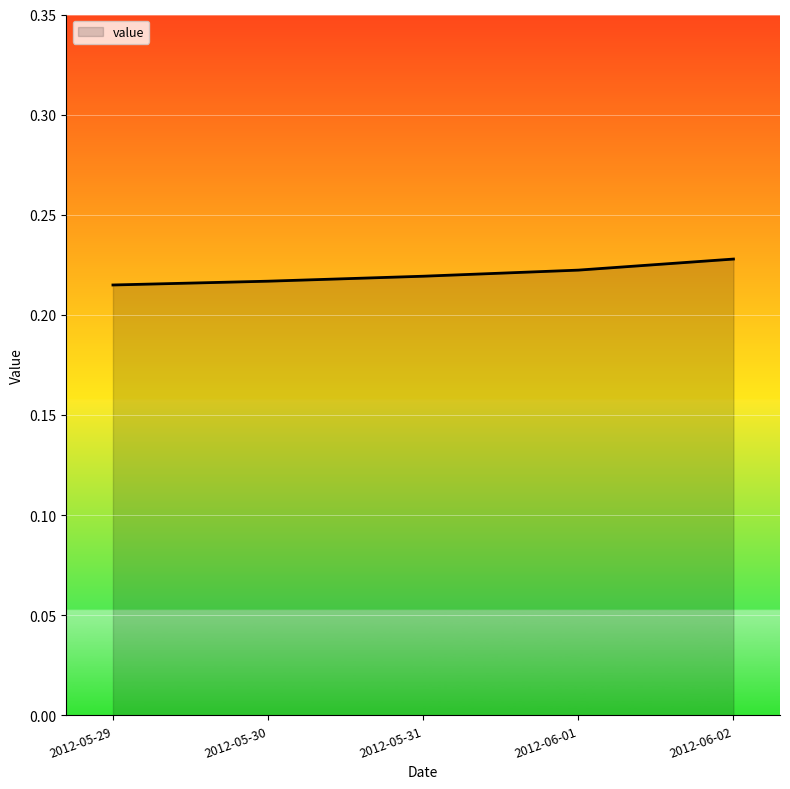

What is the sum of the values at 2012-06-01 and 2012-05-29?

0.4